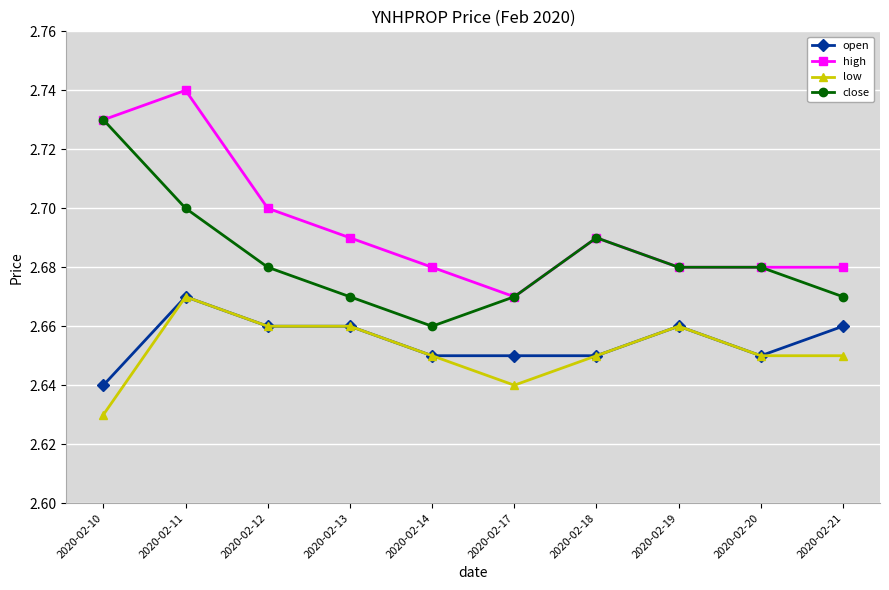

What are all the series names shown in the legend?

open, high, low, close